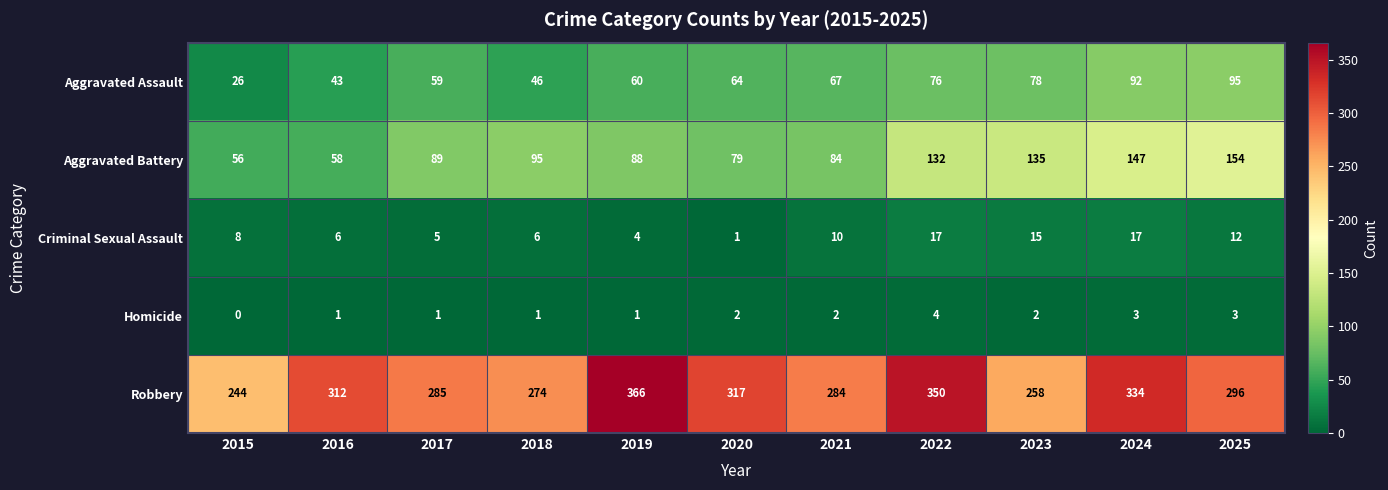

How many values in the Aggravated Assault series are below 64?

5